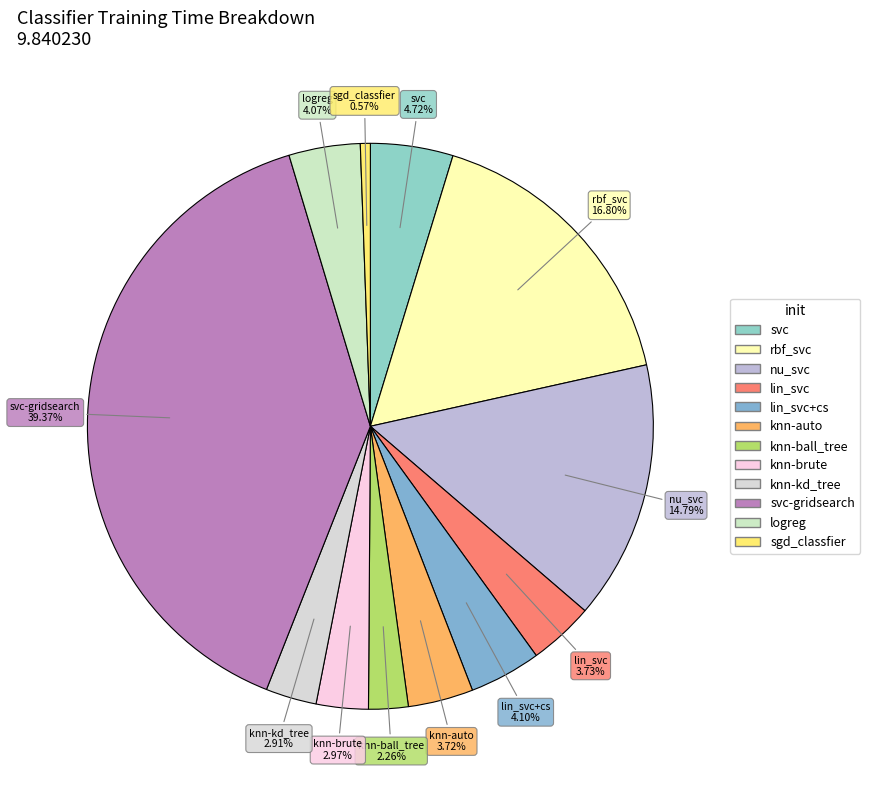

Which category has the smallest portion of the pie?

sgd_classfier